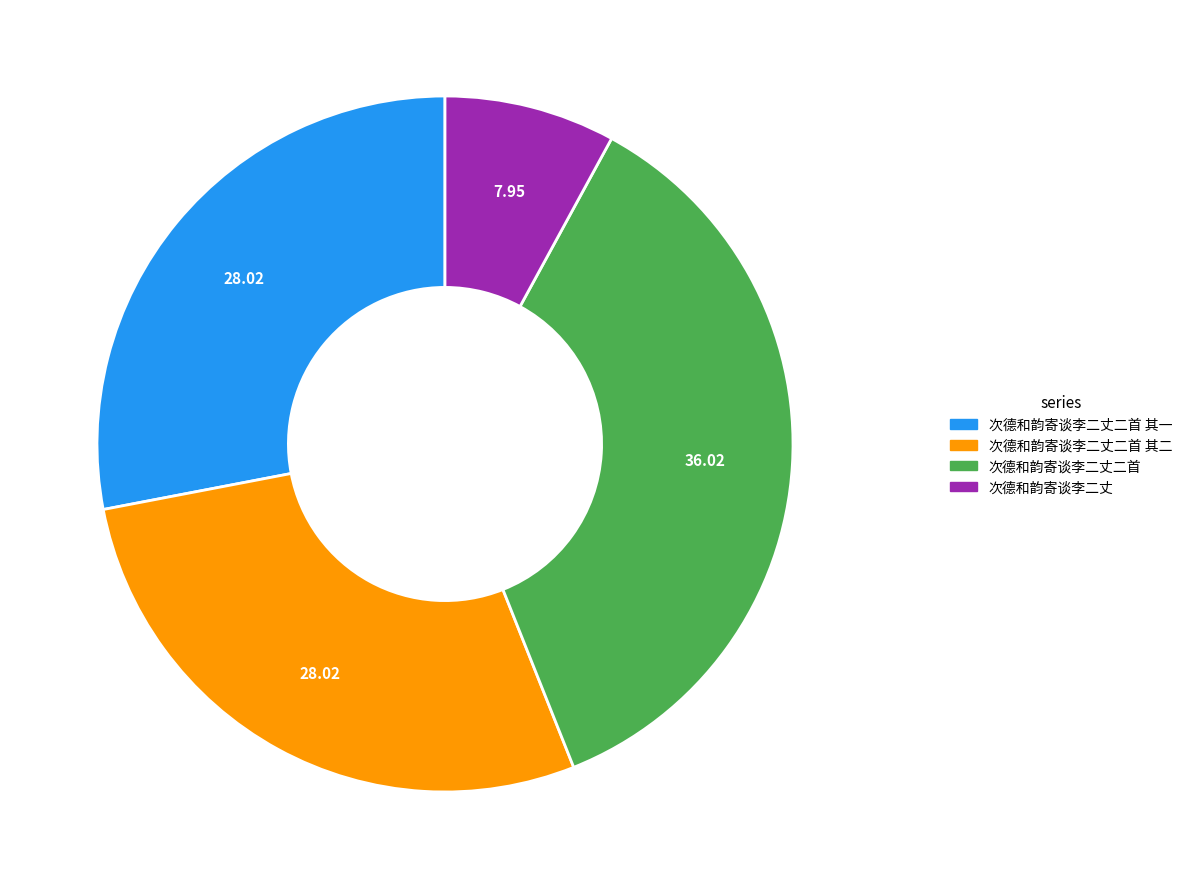

Approximately how many times larger is the value at 次德和韵寄谈李二丈 compared to 次德和韵寄谈李二丈二首 其一?

0.3